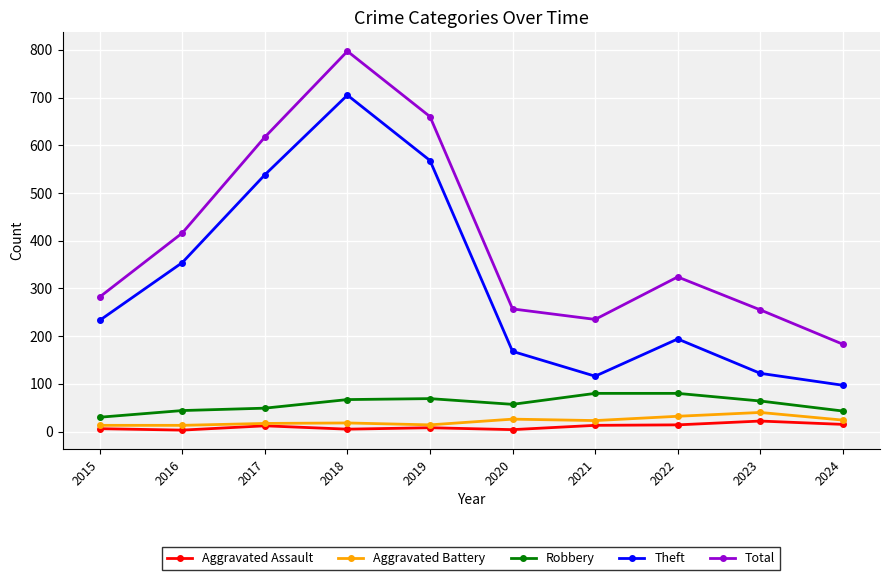

The value of Robbery at 2020 is 57. True or false?

True